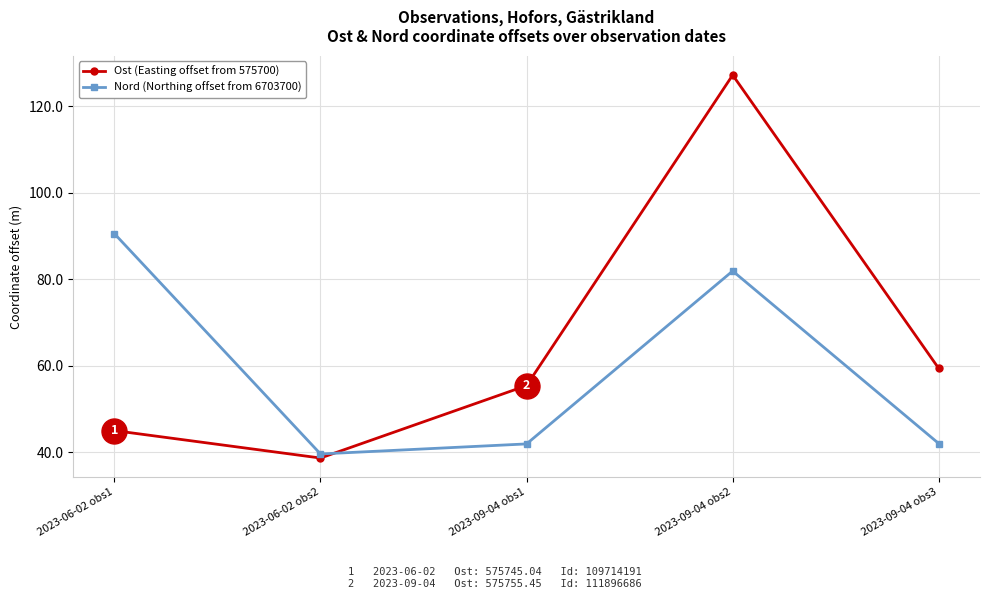

What position from the left is 2023-09-04 obs2?

4